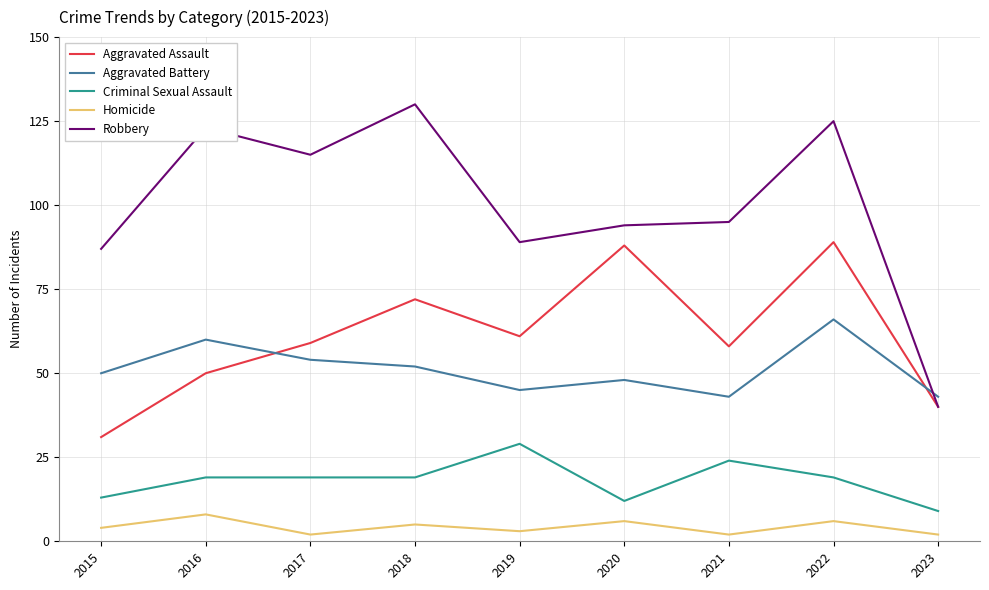

What is the difference between the maximum and minimum values in the Homicide series?

6